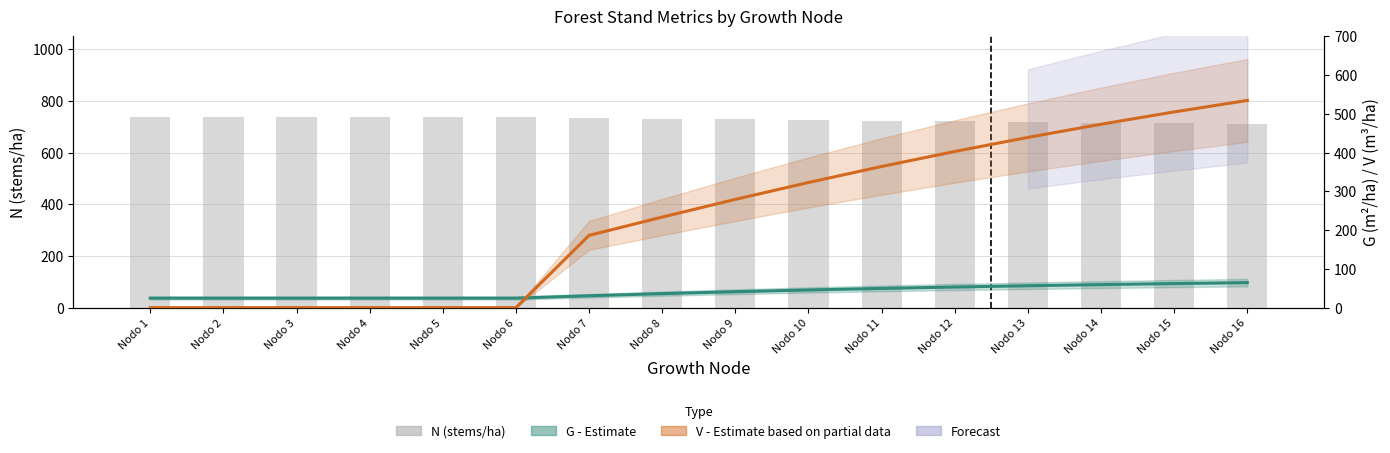

Which series has the largest total across all categories?

N